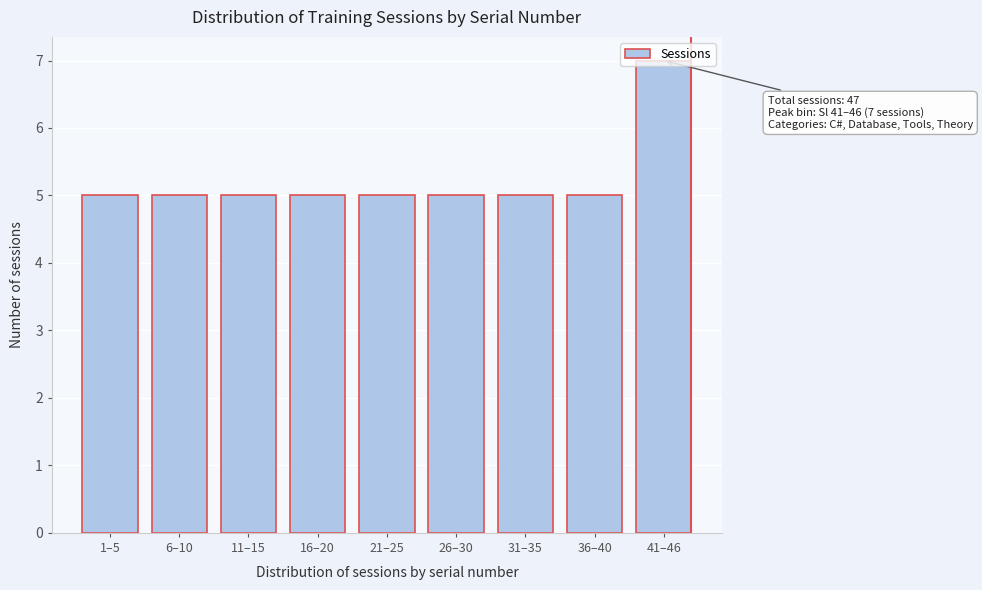

Approximately how many times larger is the value at 1–5 compared to 11–15?

1.0